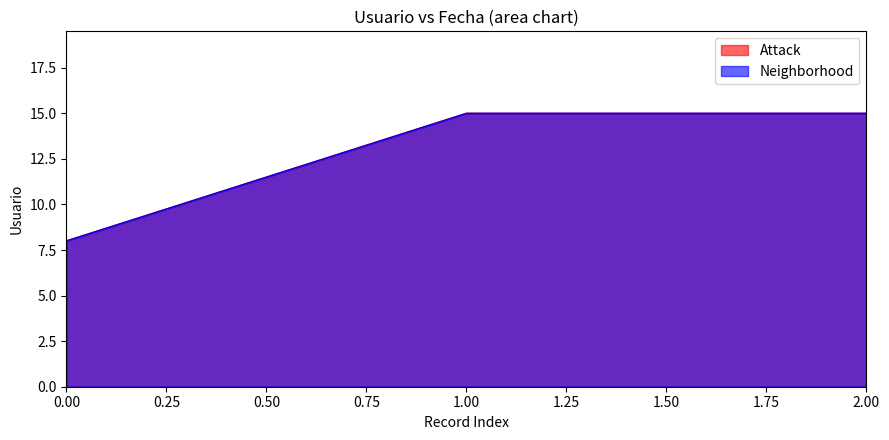

Is it true that Neighborhood equals 7 at 1.00?

False